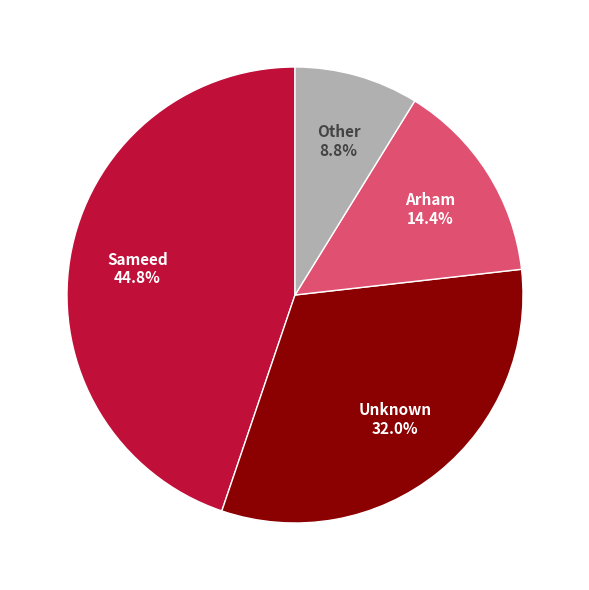

Does any single category account for the majority?

No